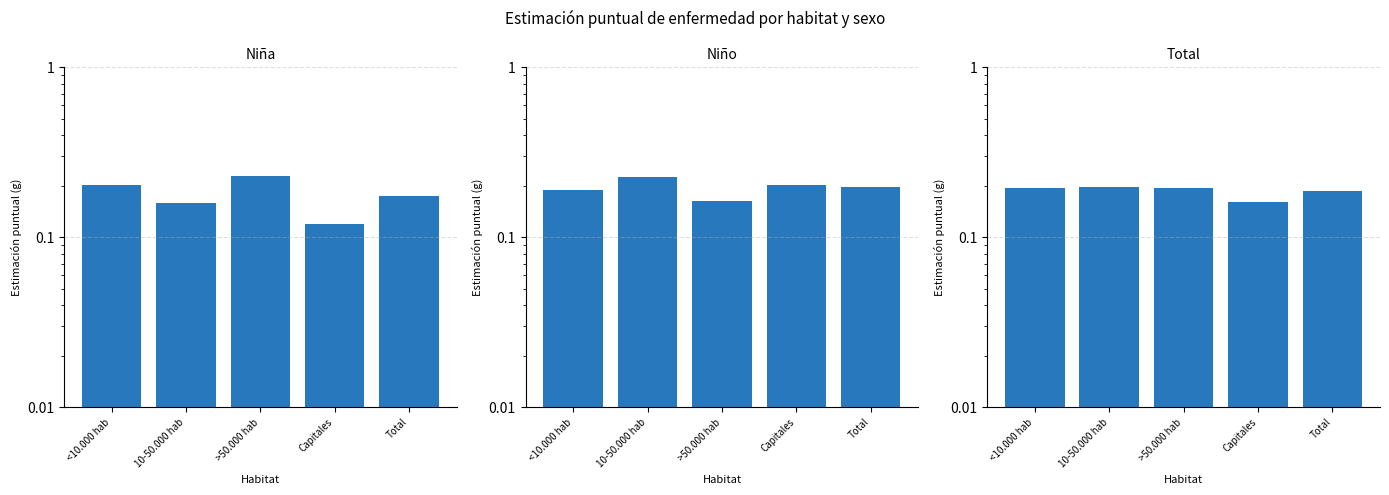

Is the value of Niño at <10.000 hab greater than the value of Niña at Capitales?

Yes